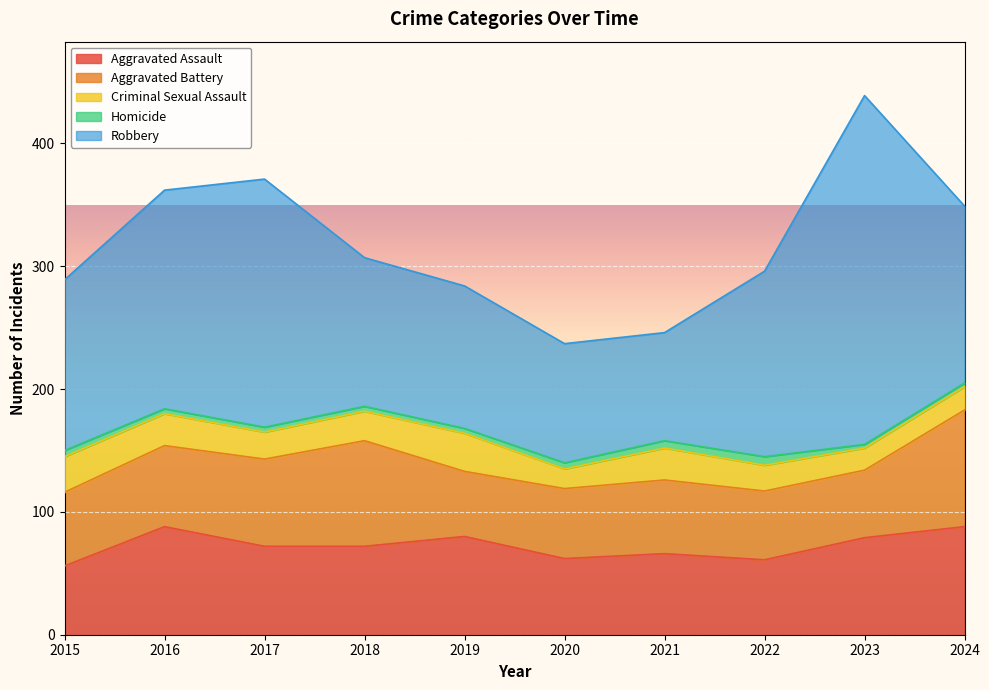

Which category has the lowest value in the Aggravated Assault series?

2015